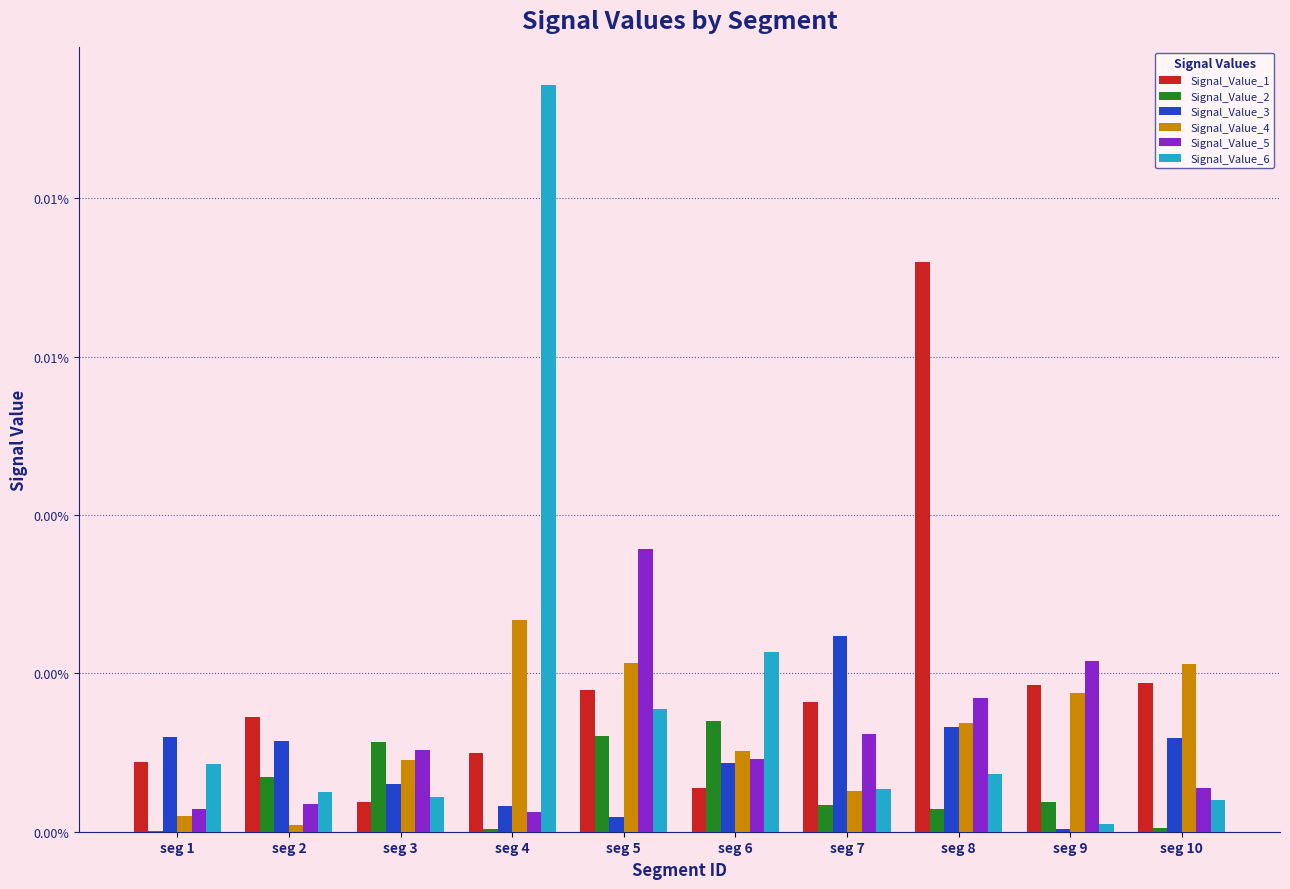

Does the chart contain stacked bars?

No